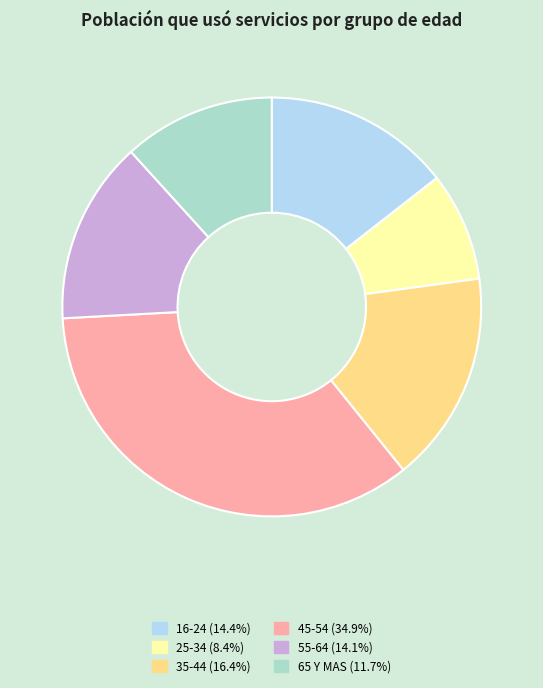

Is there a majority slice in this chart?

No